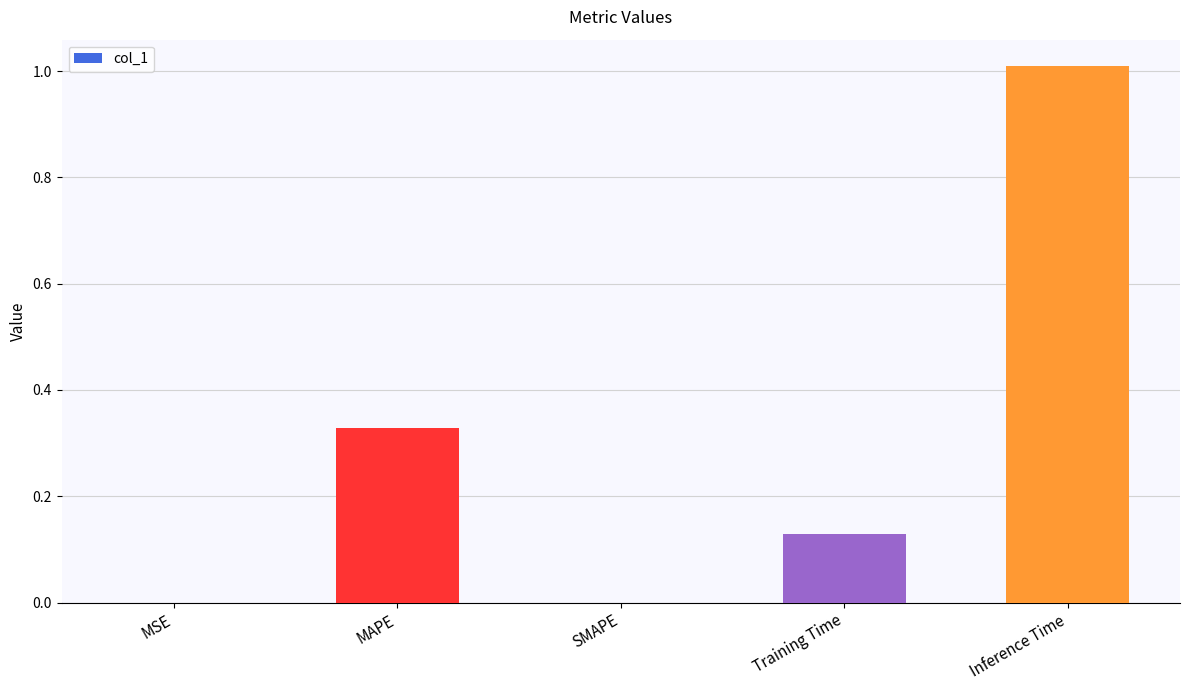

How many data points does each series have?

5